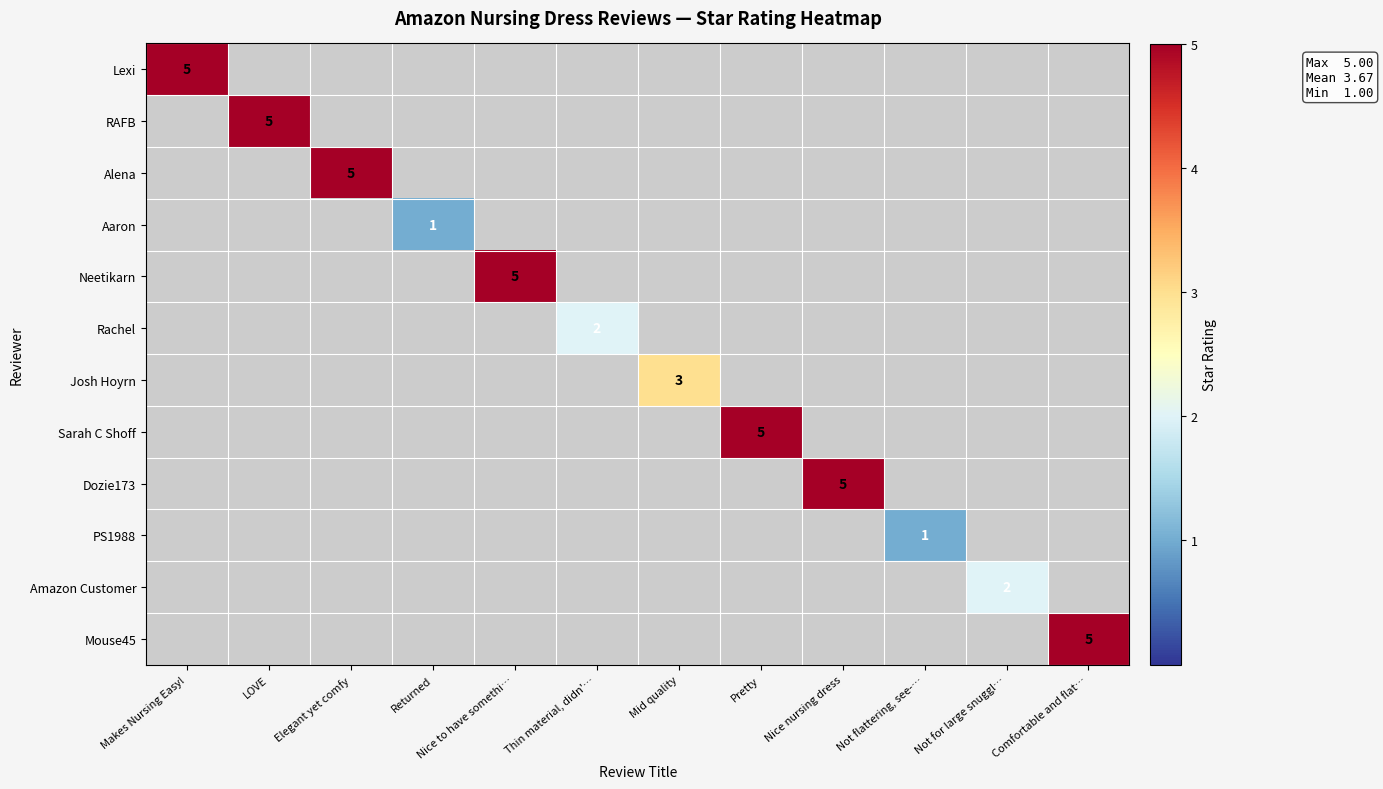

Is it true that Rachel equals 3 at Thin material, didn'…?

False